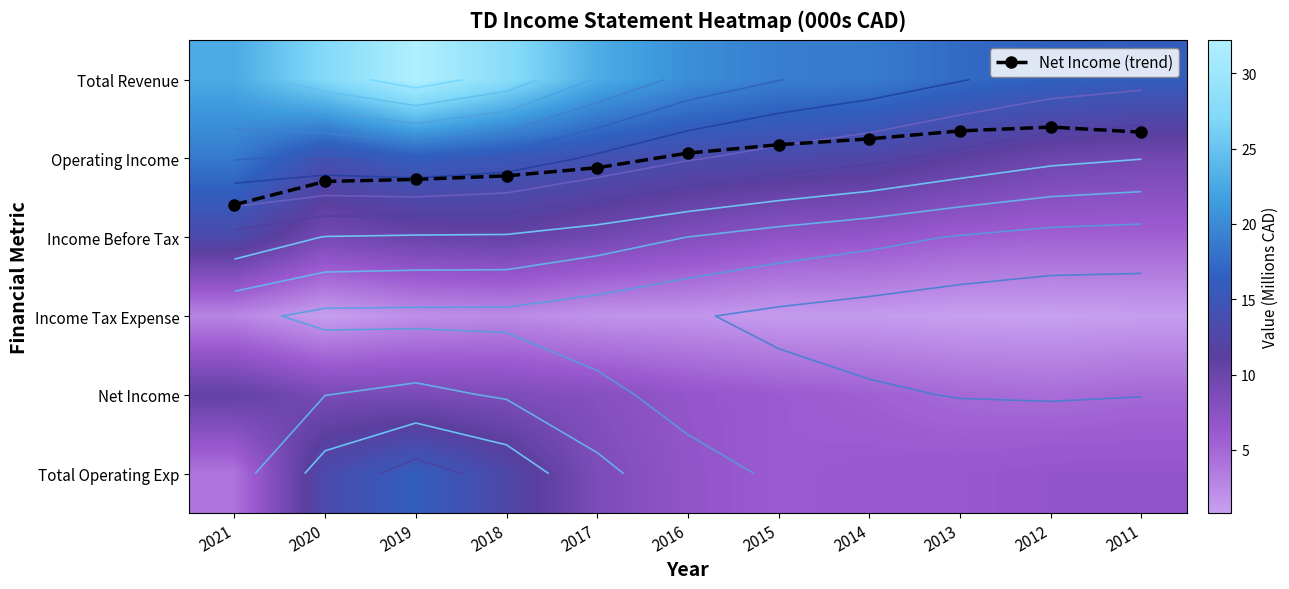

Read the Net Income (trend) value at 2011.

0.7